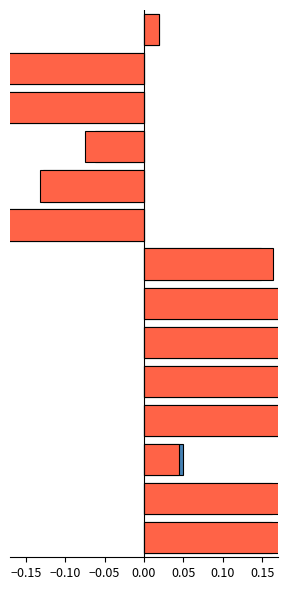

How many bars are there in each group?

2